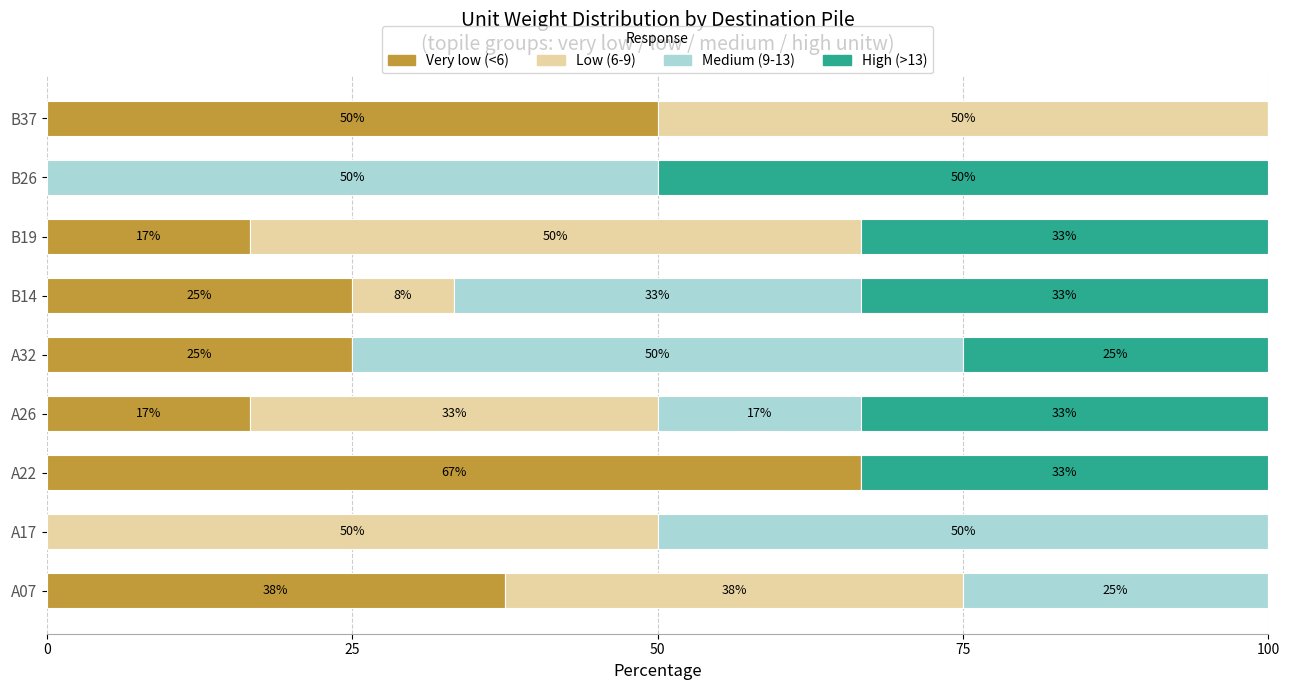

True or false: Very low (<6) has a value of 22.8 at B19.

False